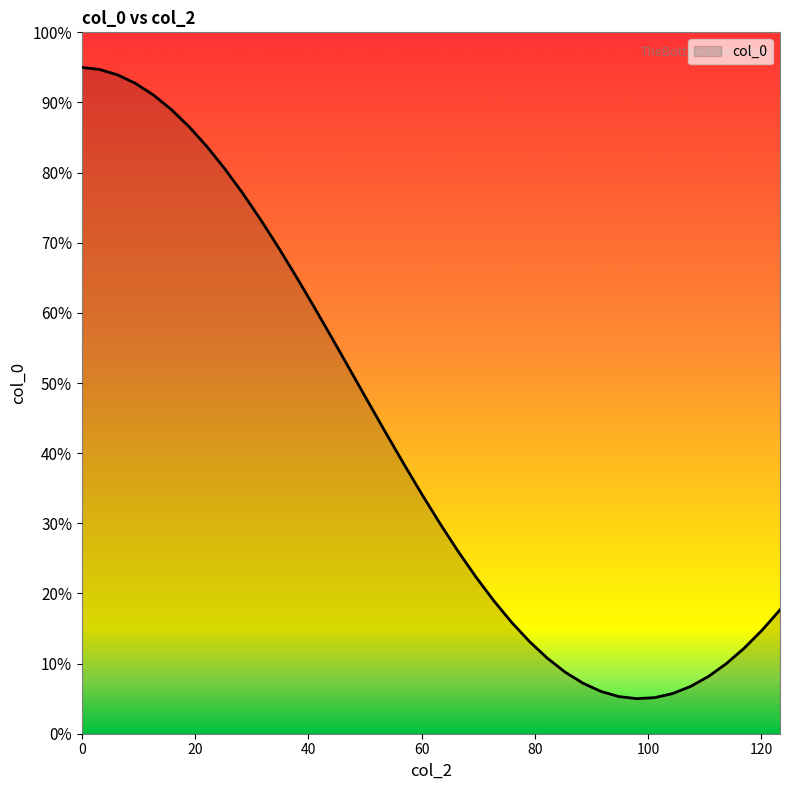

What is the maximum value shown in the chart?

95.0